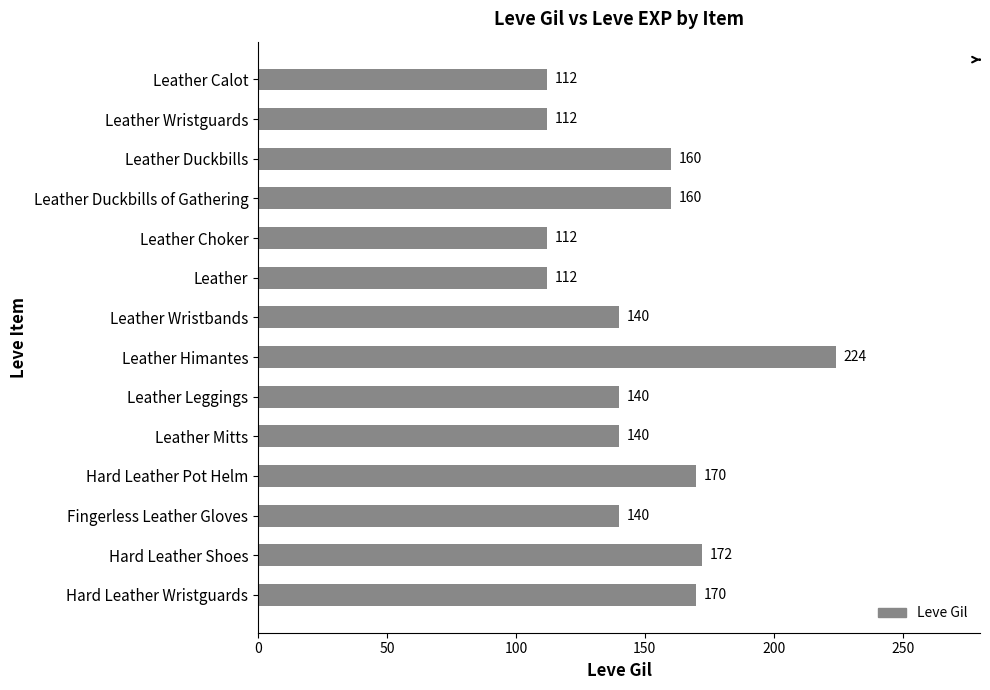

Are the bars horizontal?

Yes